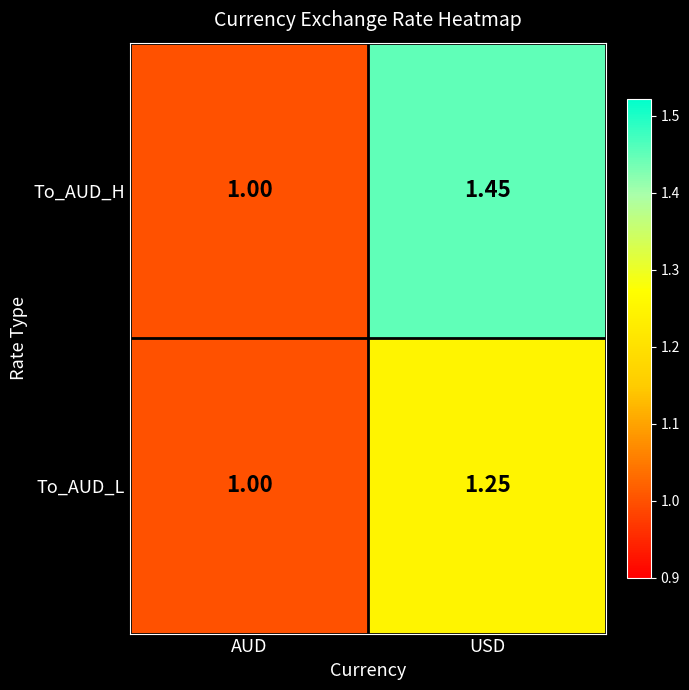

At which category is the sum across all series the highest?

USD